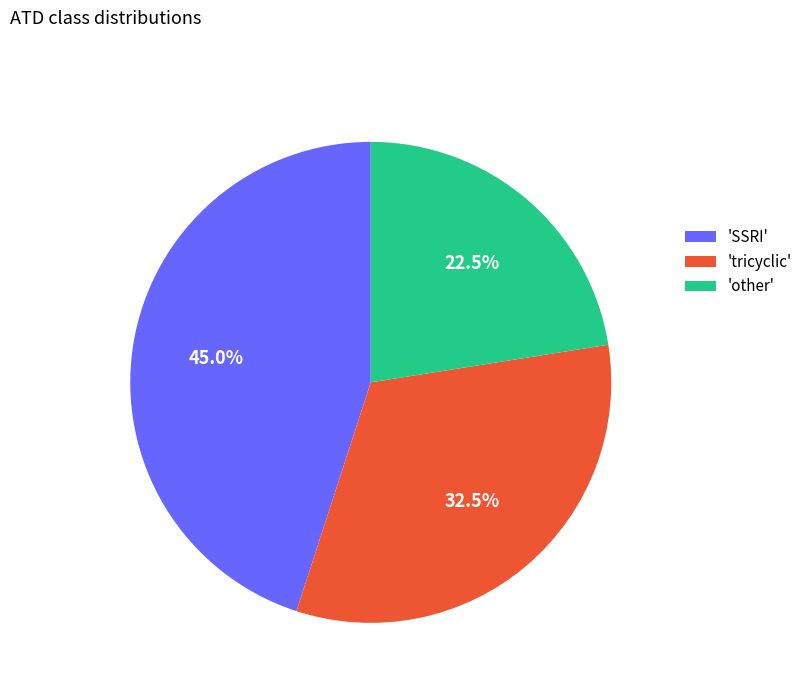

What percentage is NOT represented by 'SSRI'?

55.0%